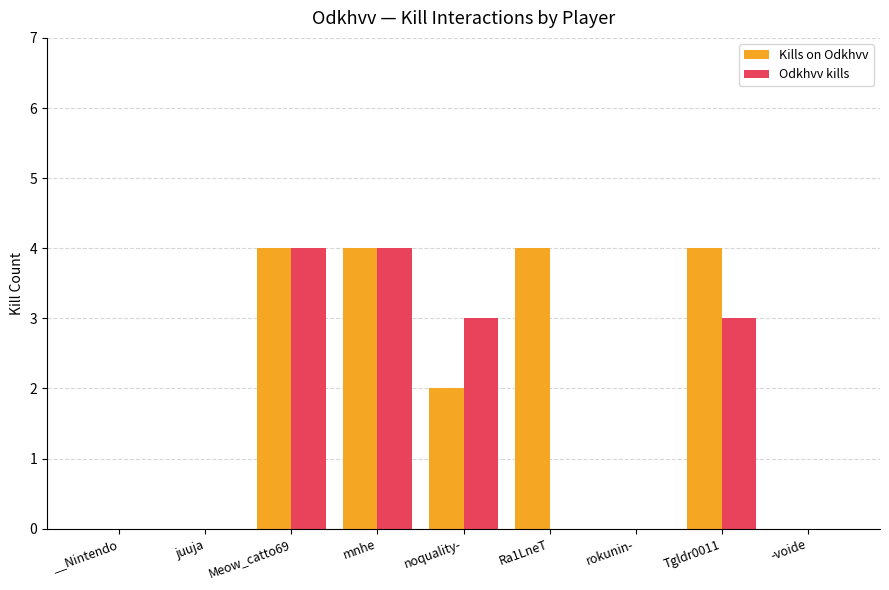

The value of Kills on Odkhvv at Meow_catto69 is 4. True or false?

True